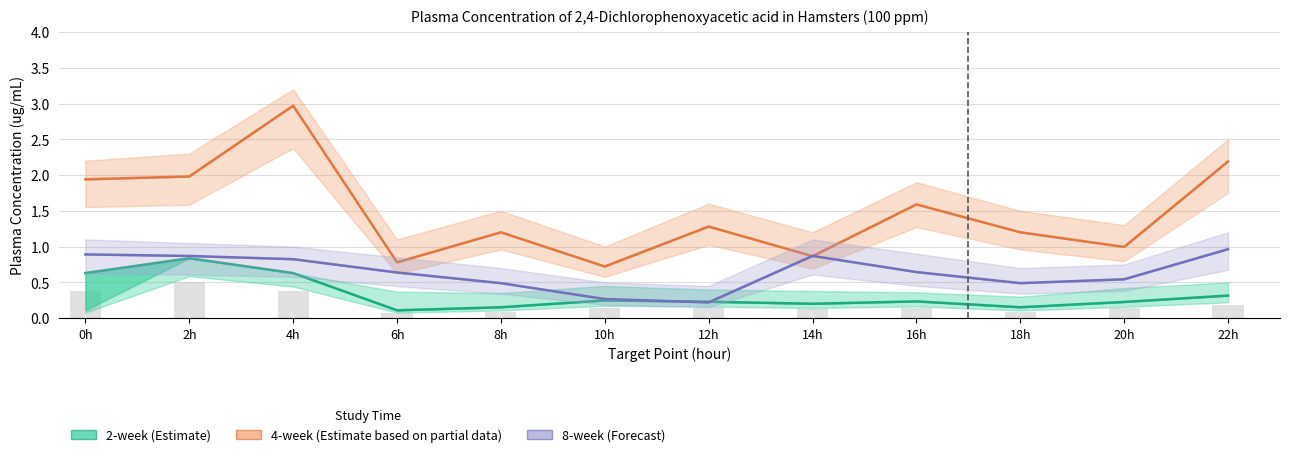

At how many categories does at least one series exceed 1?

8